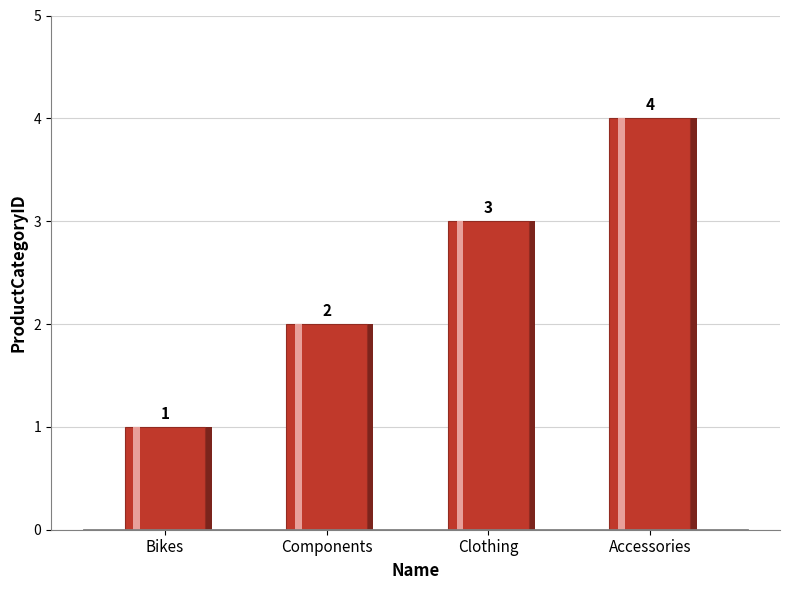

True or false: the data shows 1 at Components.

False